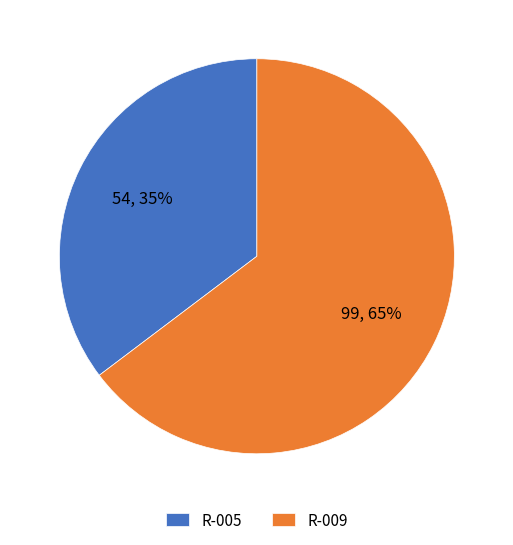

What percentage is the R-009 slice, to the nearest percent?

65%